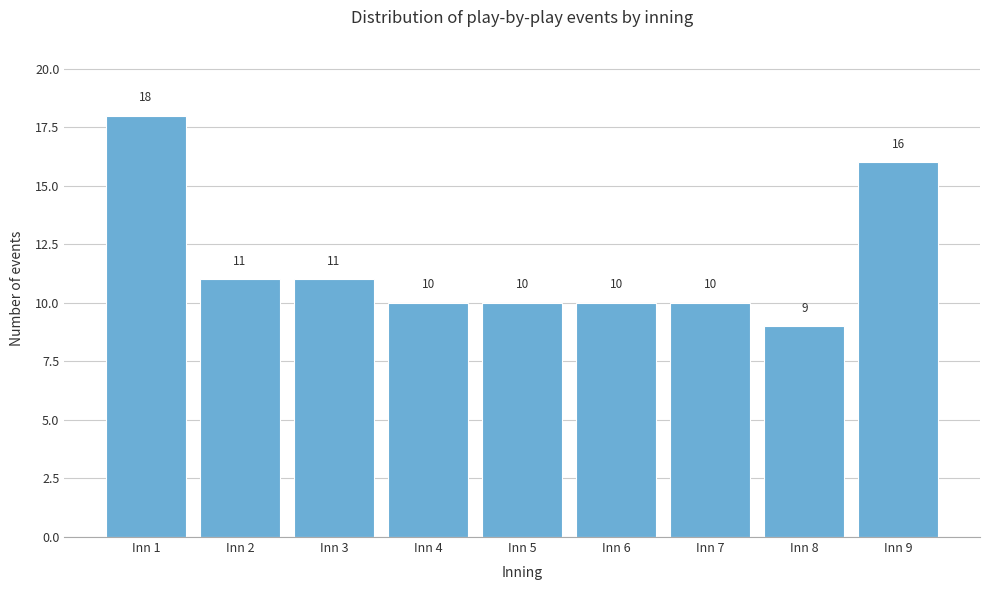

Reading left to right, list all the values displayed in this chart.

Inn 1=18	Inn 2=11	Inn 3=11	Inn 4=10	Inn 5=10	Inn 6=10	Inn 7=10	Inn 8=9	Inn 9=16